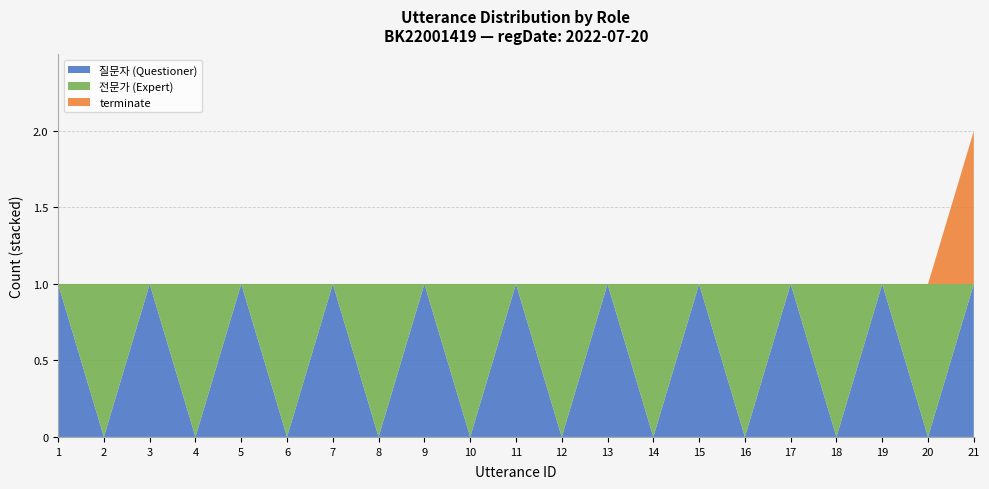

At which category is the sum across all series the highest?

21